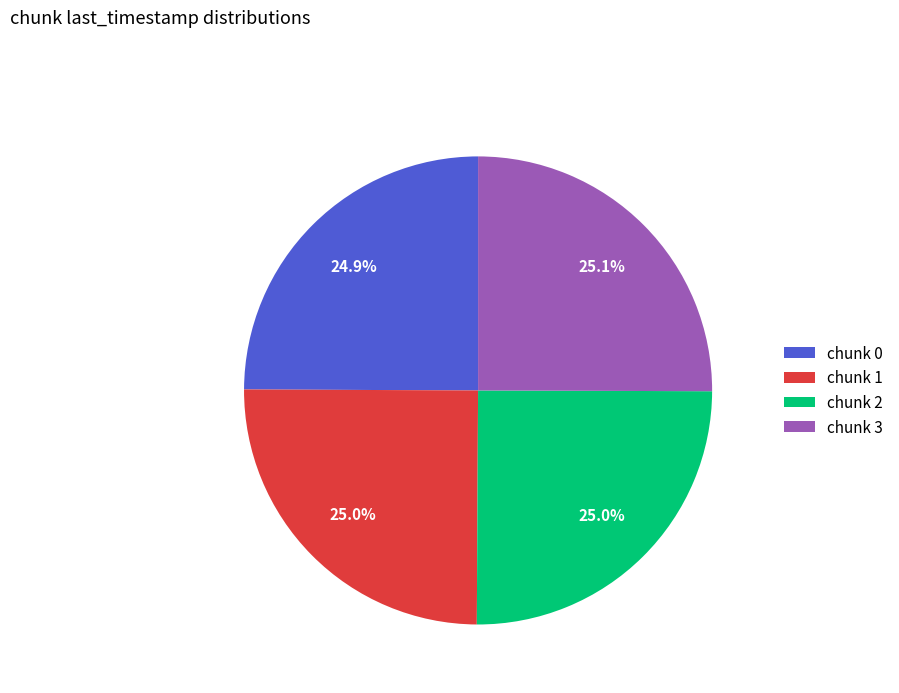

Count the number of slices in the pie.

4